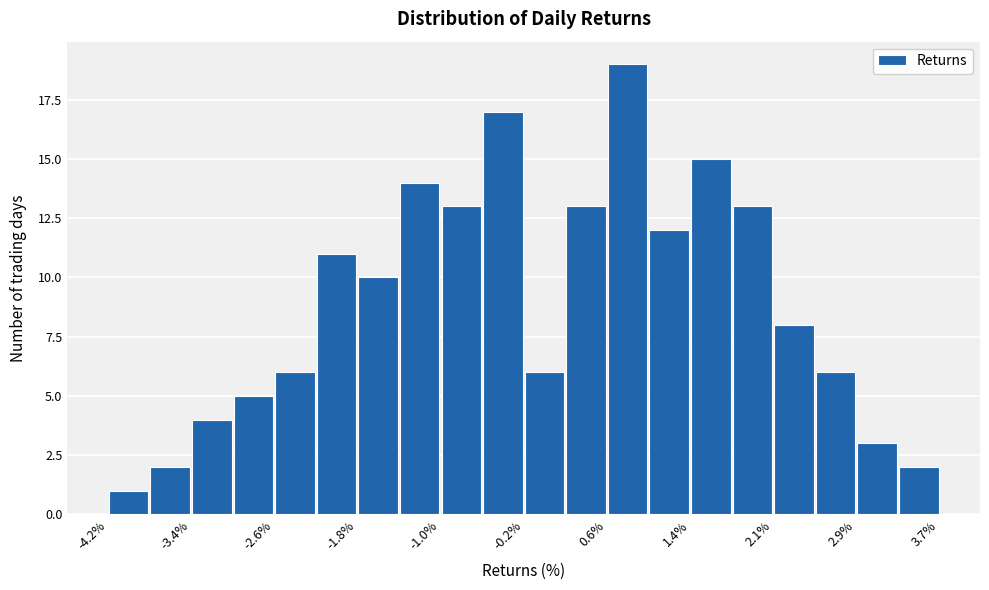

Around what value on the x-axis is the tallest bar? Give the approximate position of its centre, as read against the axis.

0.8